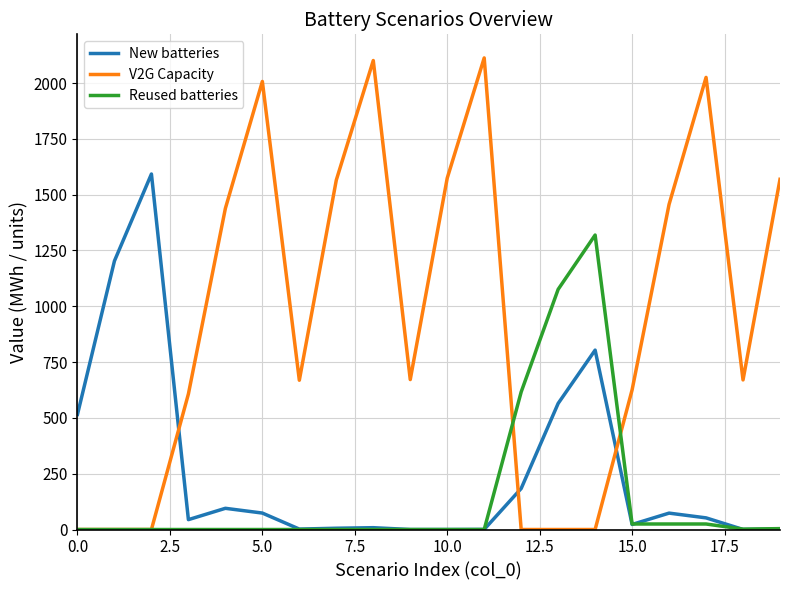

Which series has the widest spread of values?

V2G Capacity